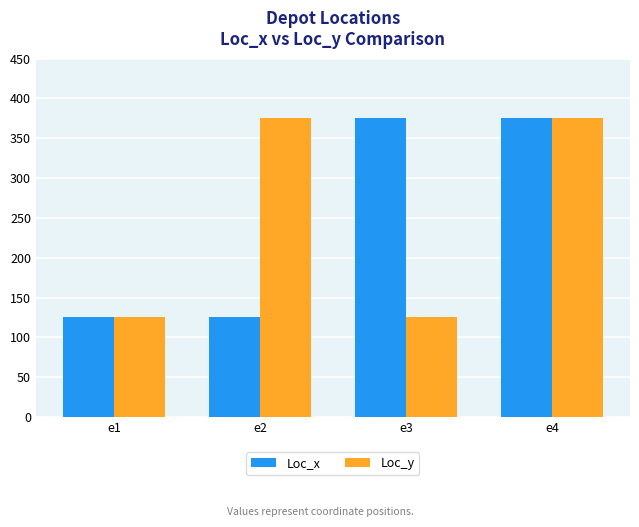

Between e1 and e2, which series saw the biggest shift?

Loc_y